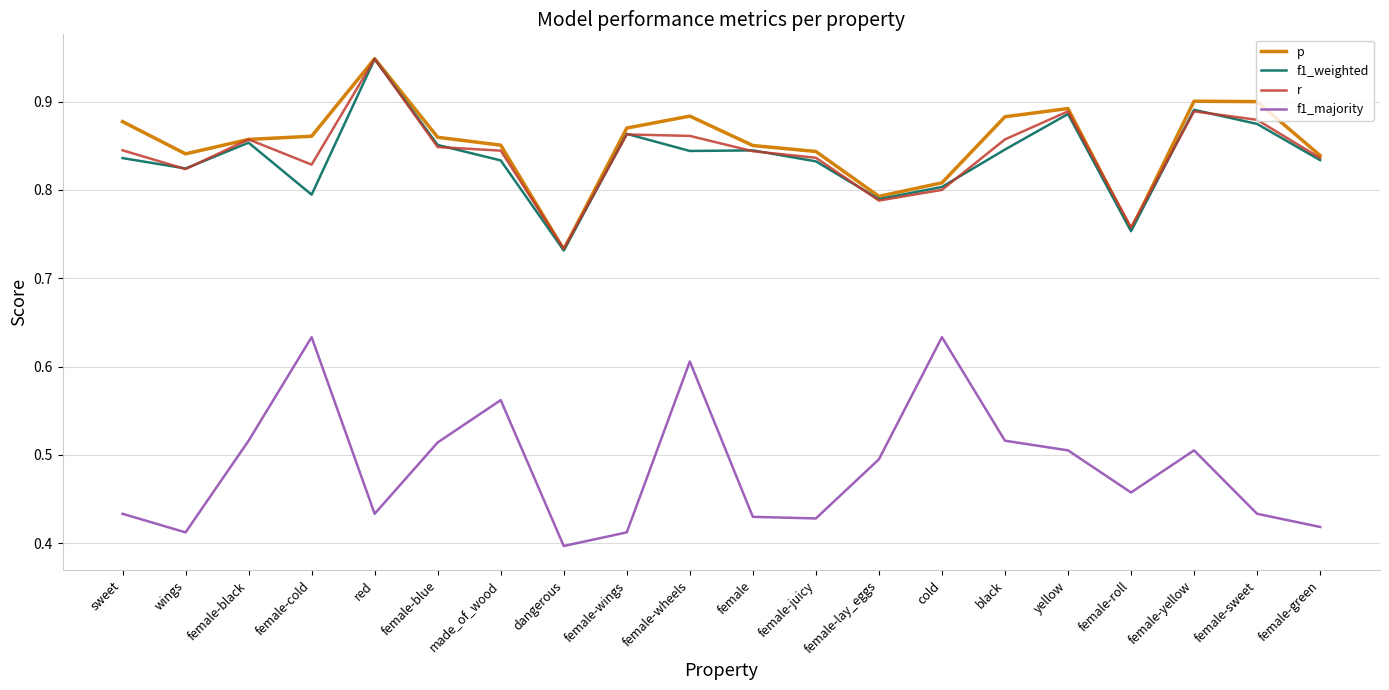

True or false: f1_majority and r intersect in this chart.

False